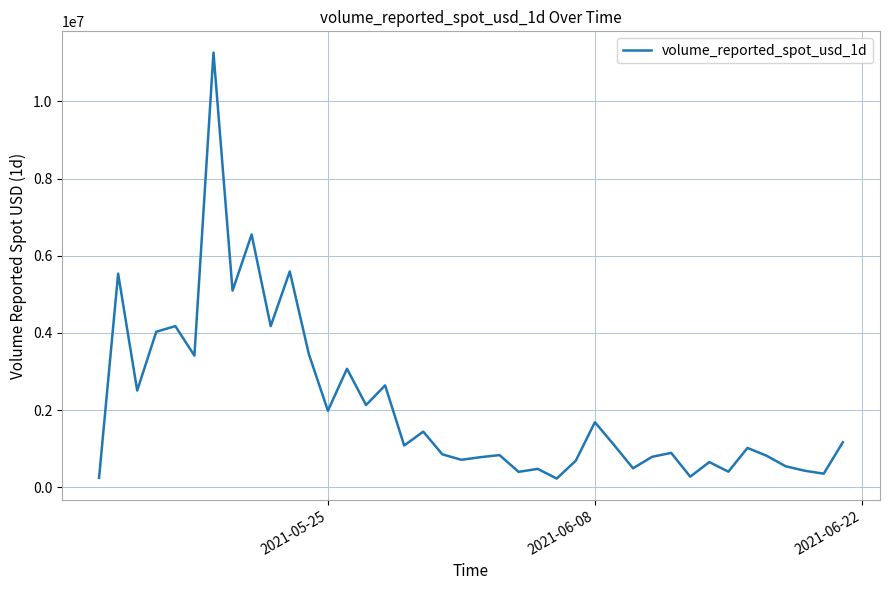

What is the greatest value displayed?

11263906.5